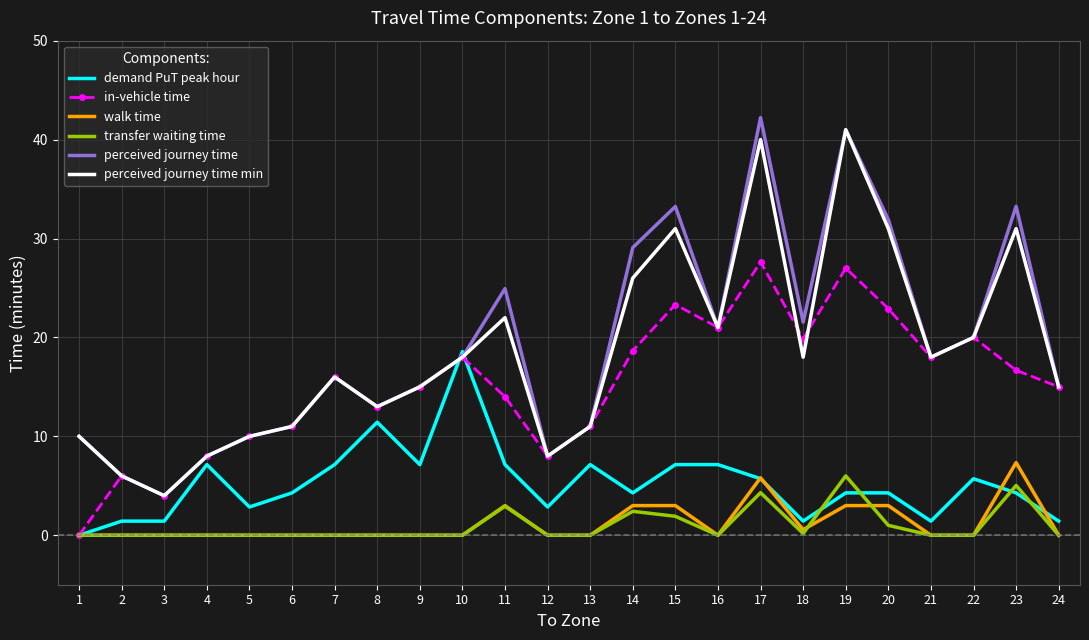

What is the spread (max minus min) of values at 16?

21.0